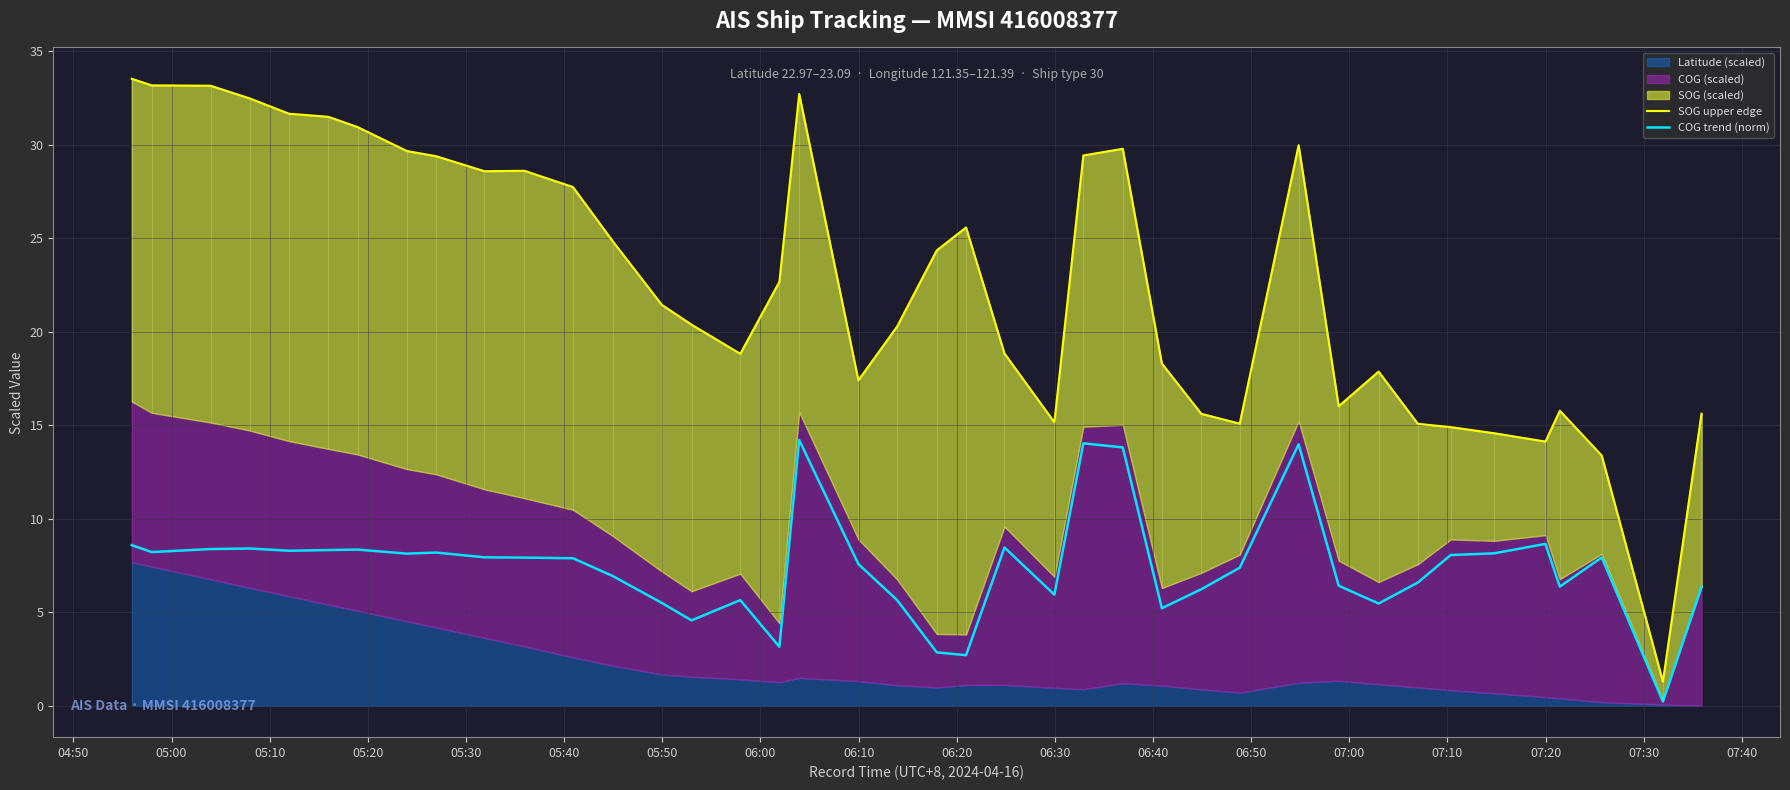

How many data points in COG trend (norm) are less than 7?

17